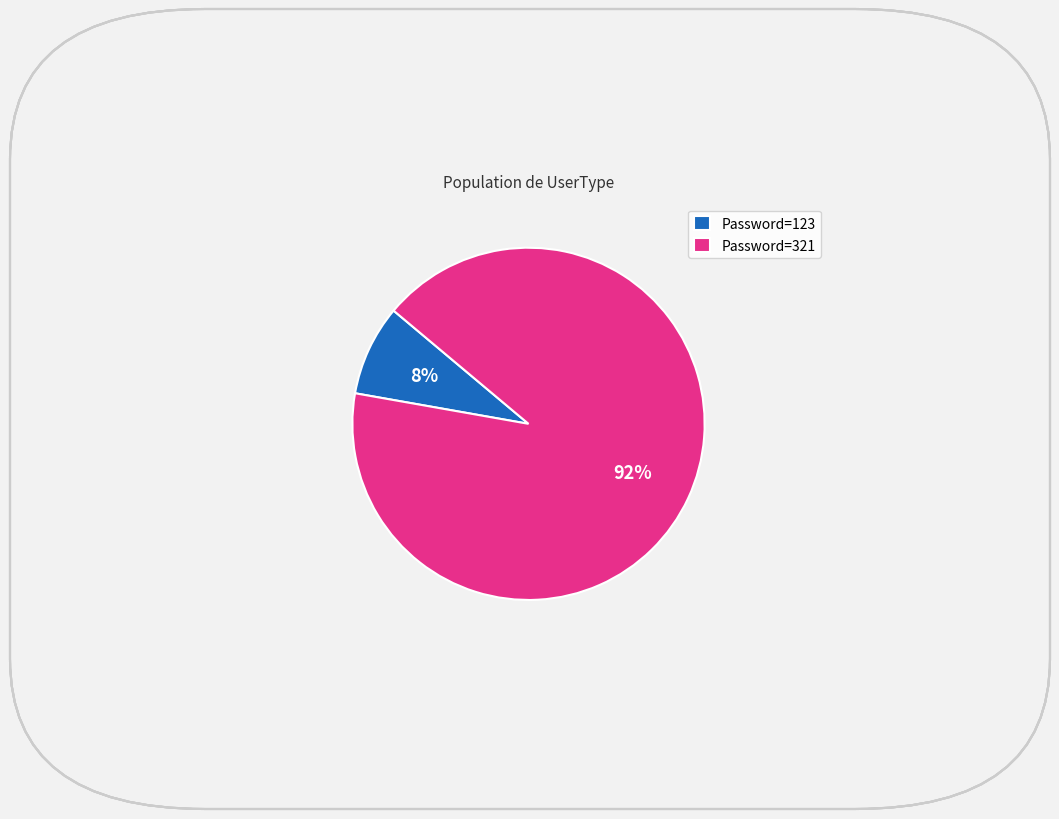

Is the sum of Password=123 and Password=321 greater than half?

Yes